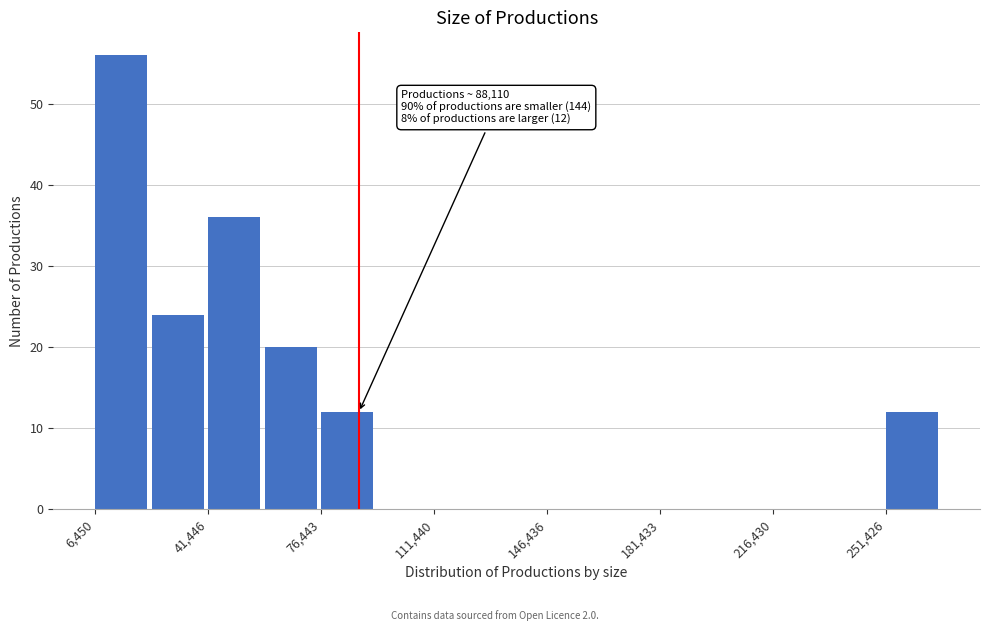

Read against the x-axis, roughly where is the centre of the tallest bar?

15000